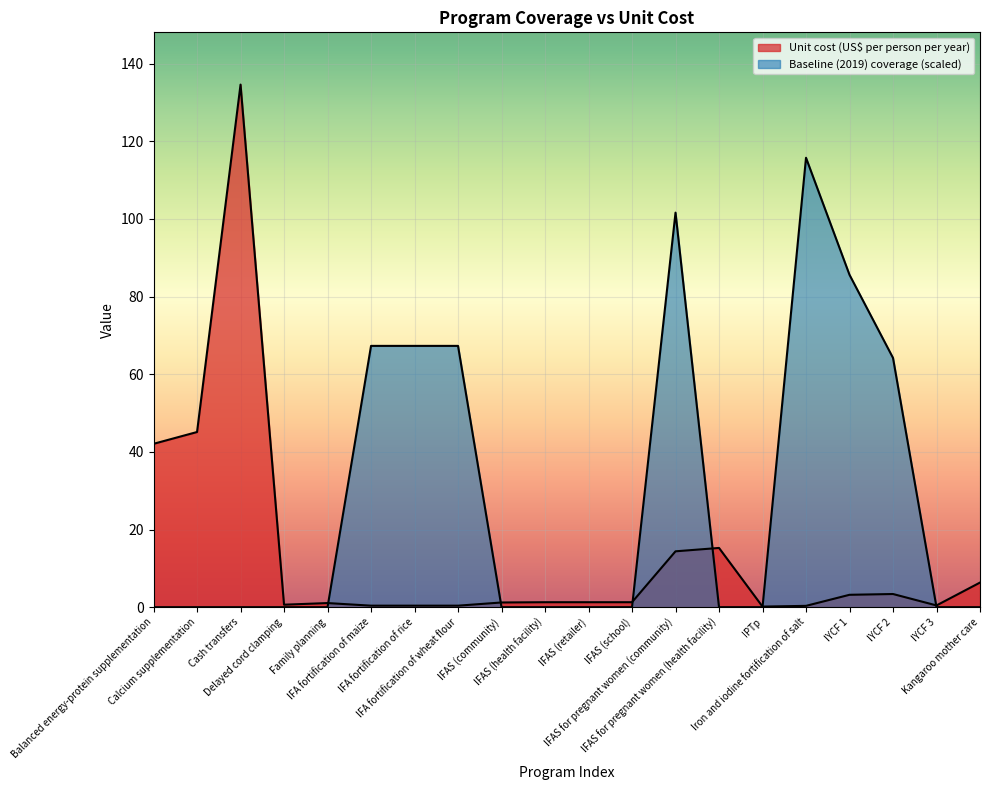

Is it true that Unit cost (US$ per person per year) equals 45.1 at Calcium supplementation?

True